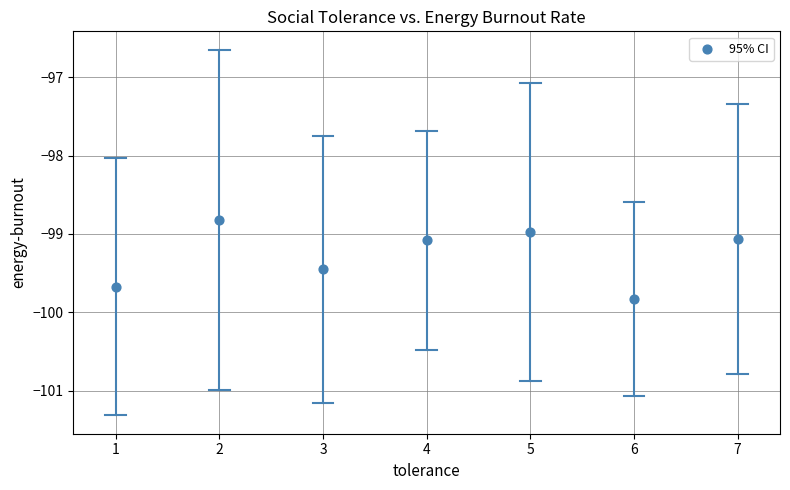

What is the average X value?

4.0